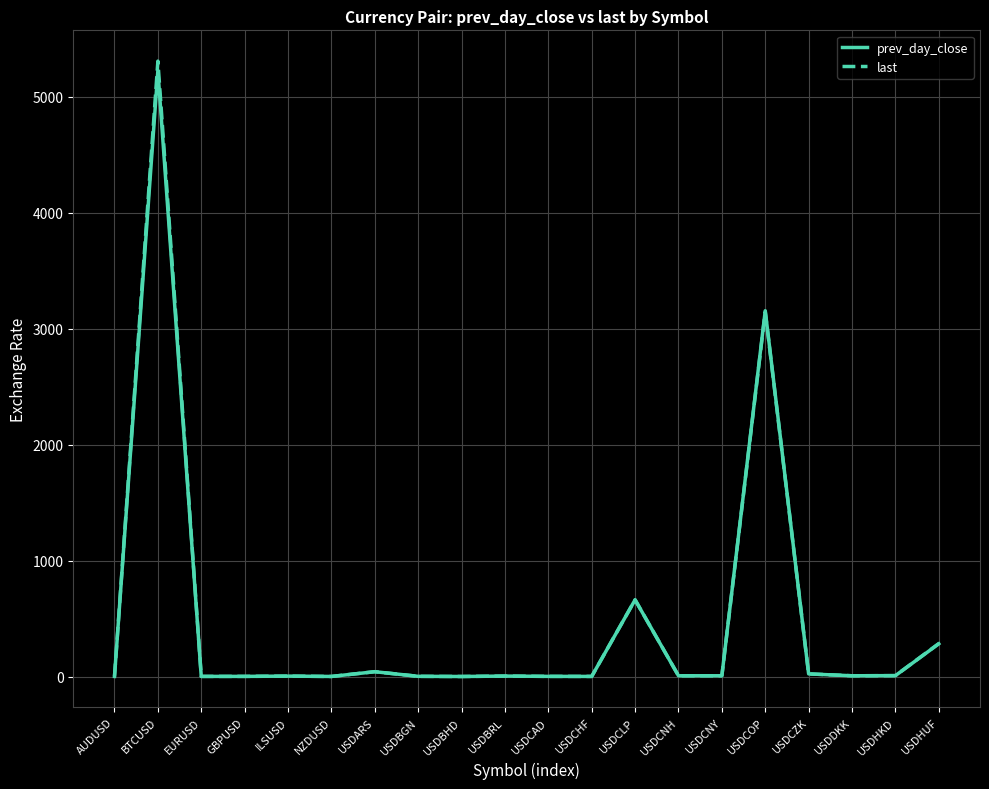

Count the number of categories in the chart.

20